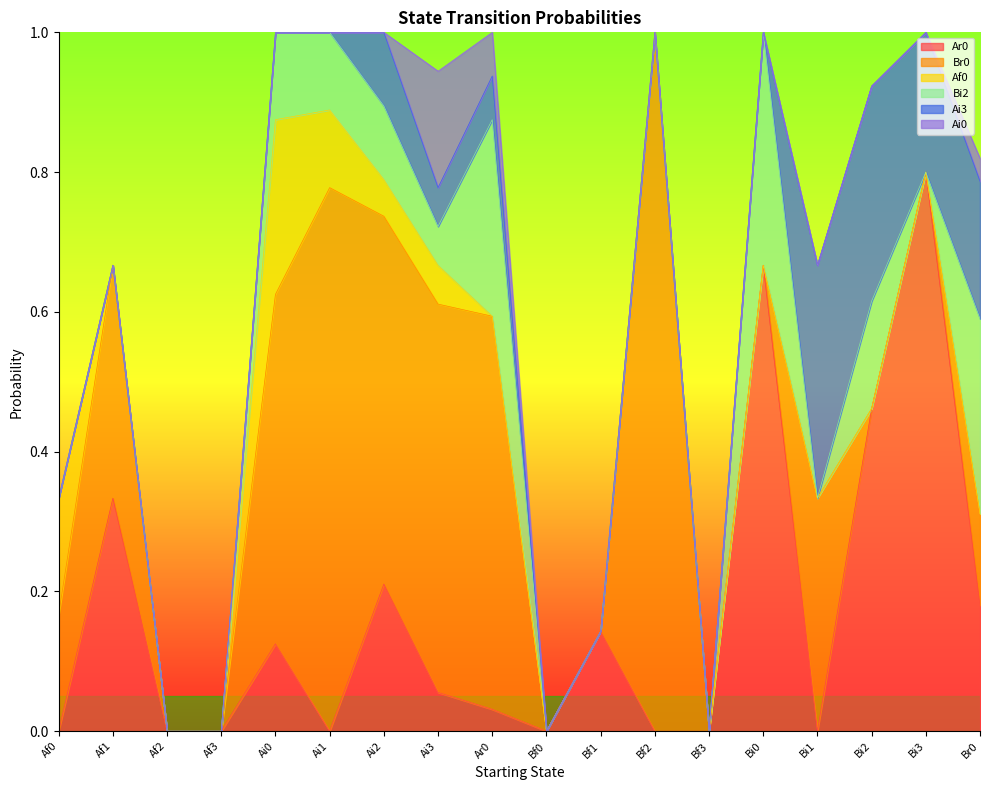

How many positive values does the Ai3 series have?

7